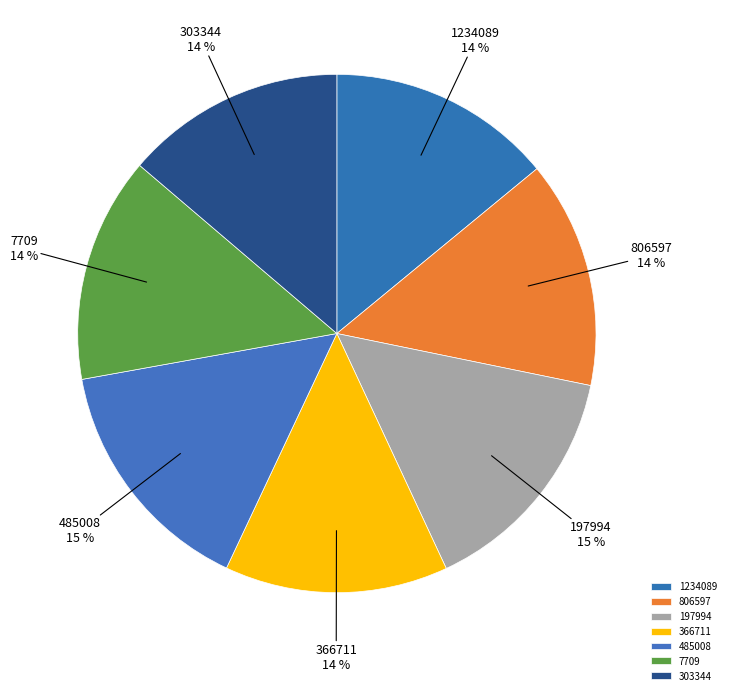

To the nearest percent, what percentage of the pie is 366711?

14%